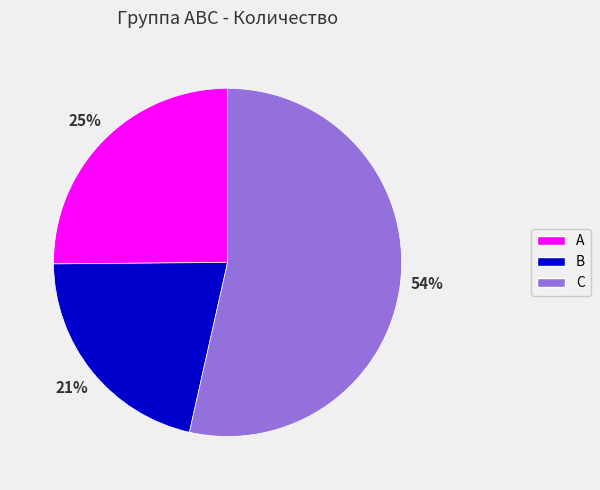

Is it true that A is 25% of the pie?

True